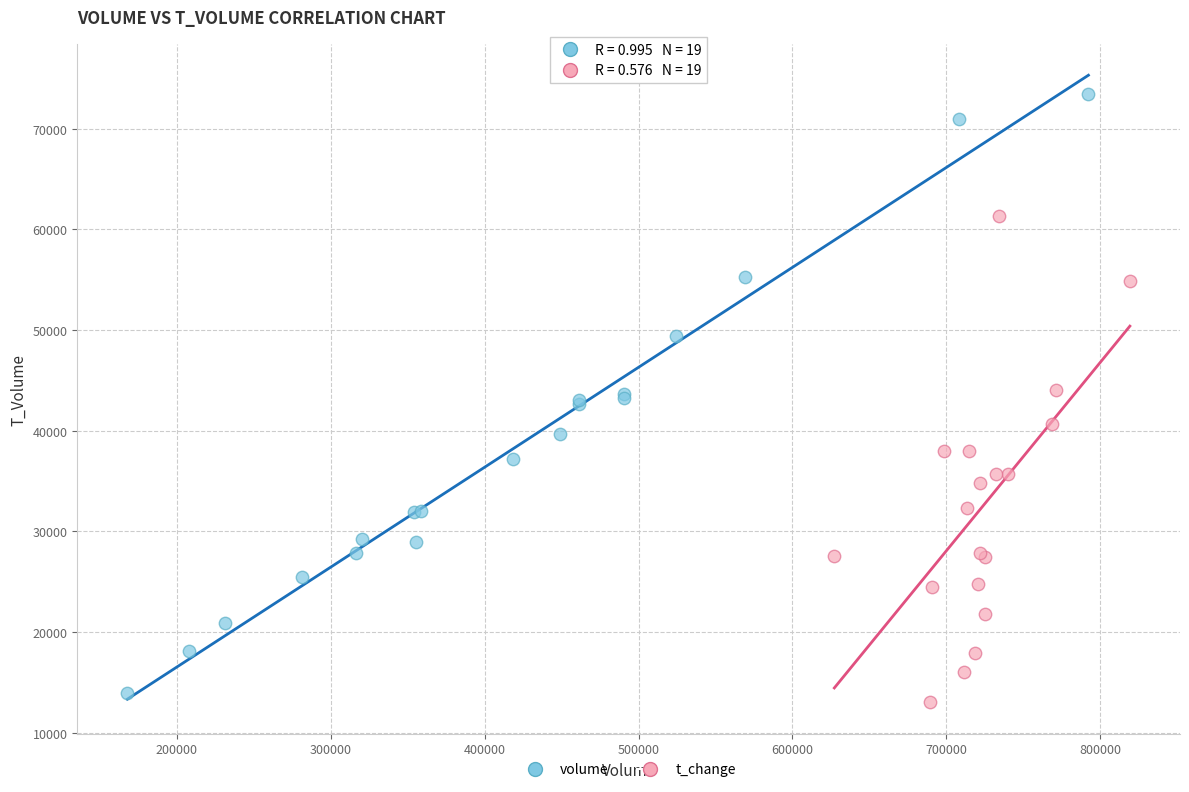

Which series reaches the maximum Y coordinate?

volume